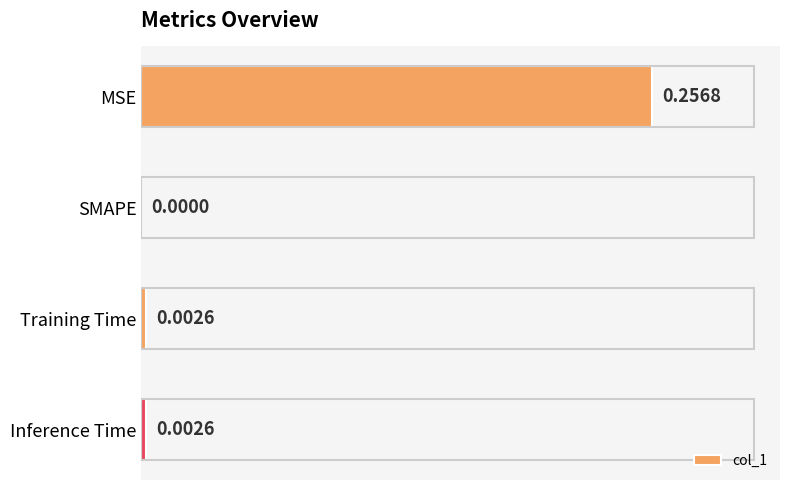

How many positive values are there?

3